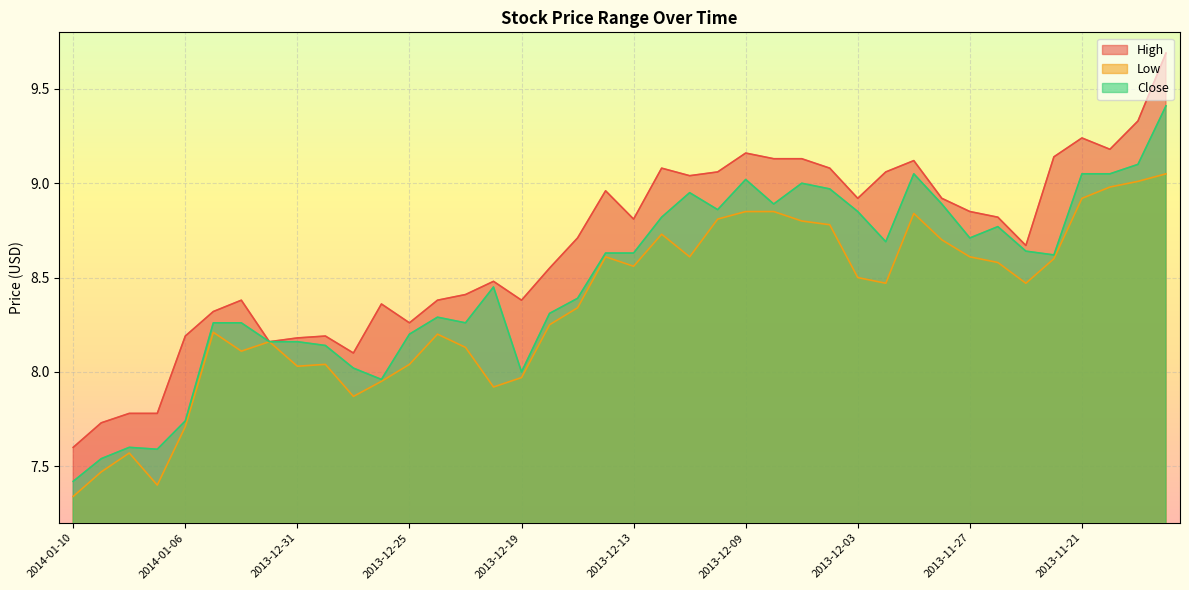

At which label does Low reach its peak?

2013-11-18